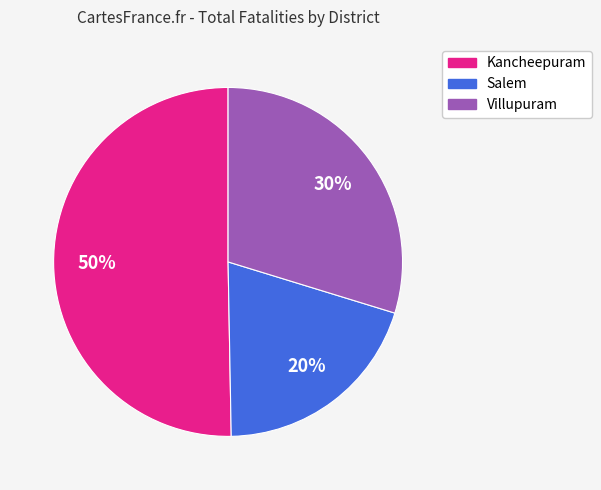

The Salem slice represents 26% of the pie. True or false?

False